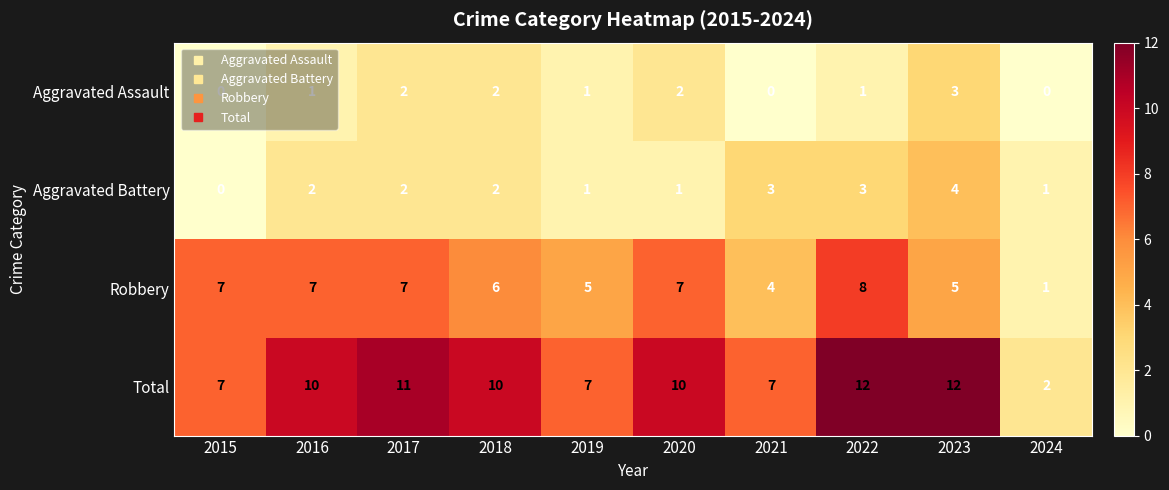

What is the average value of the Robbery series?

6